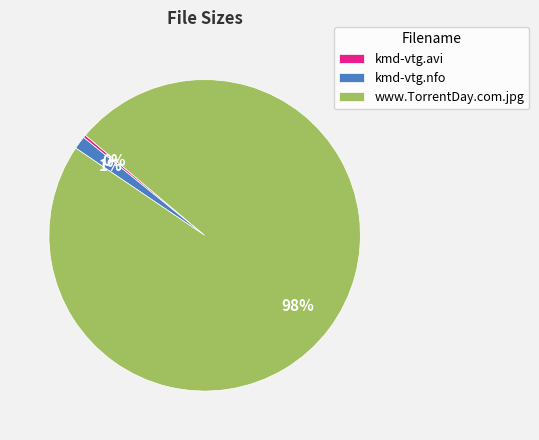

To the nearest percent, what is the average slice percentage?

33%